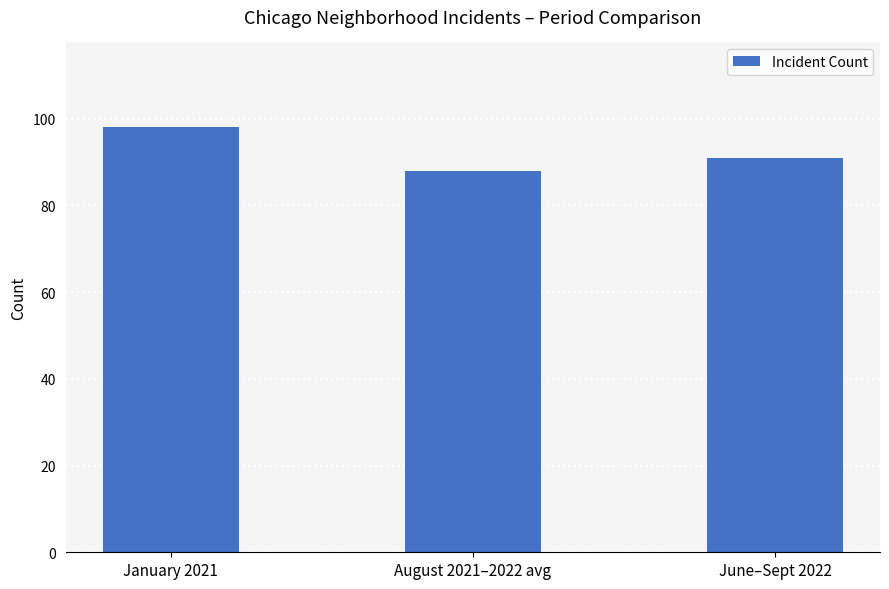

Which label corresponds to the largest value in the chart?

January 2021